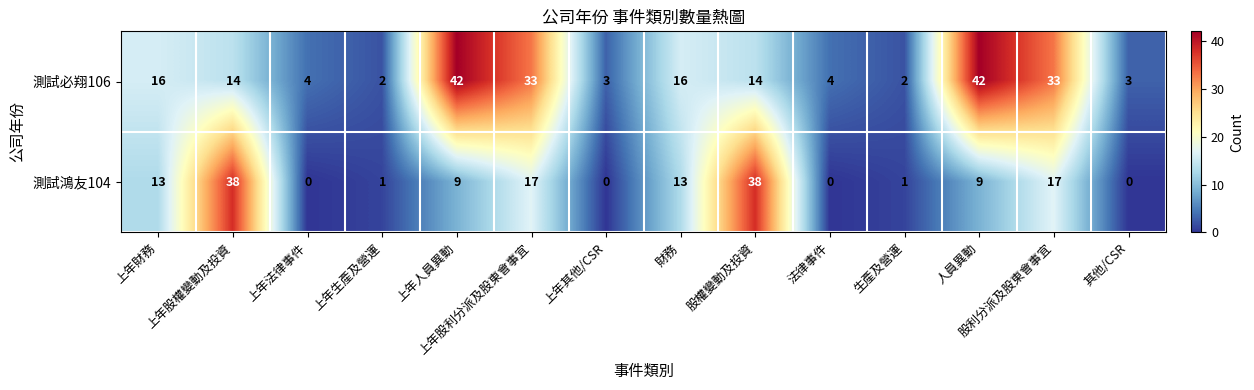

What is the maximum value shown in the chart?

42